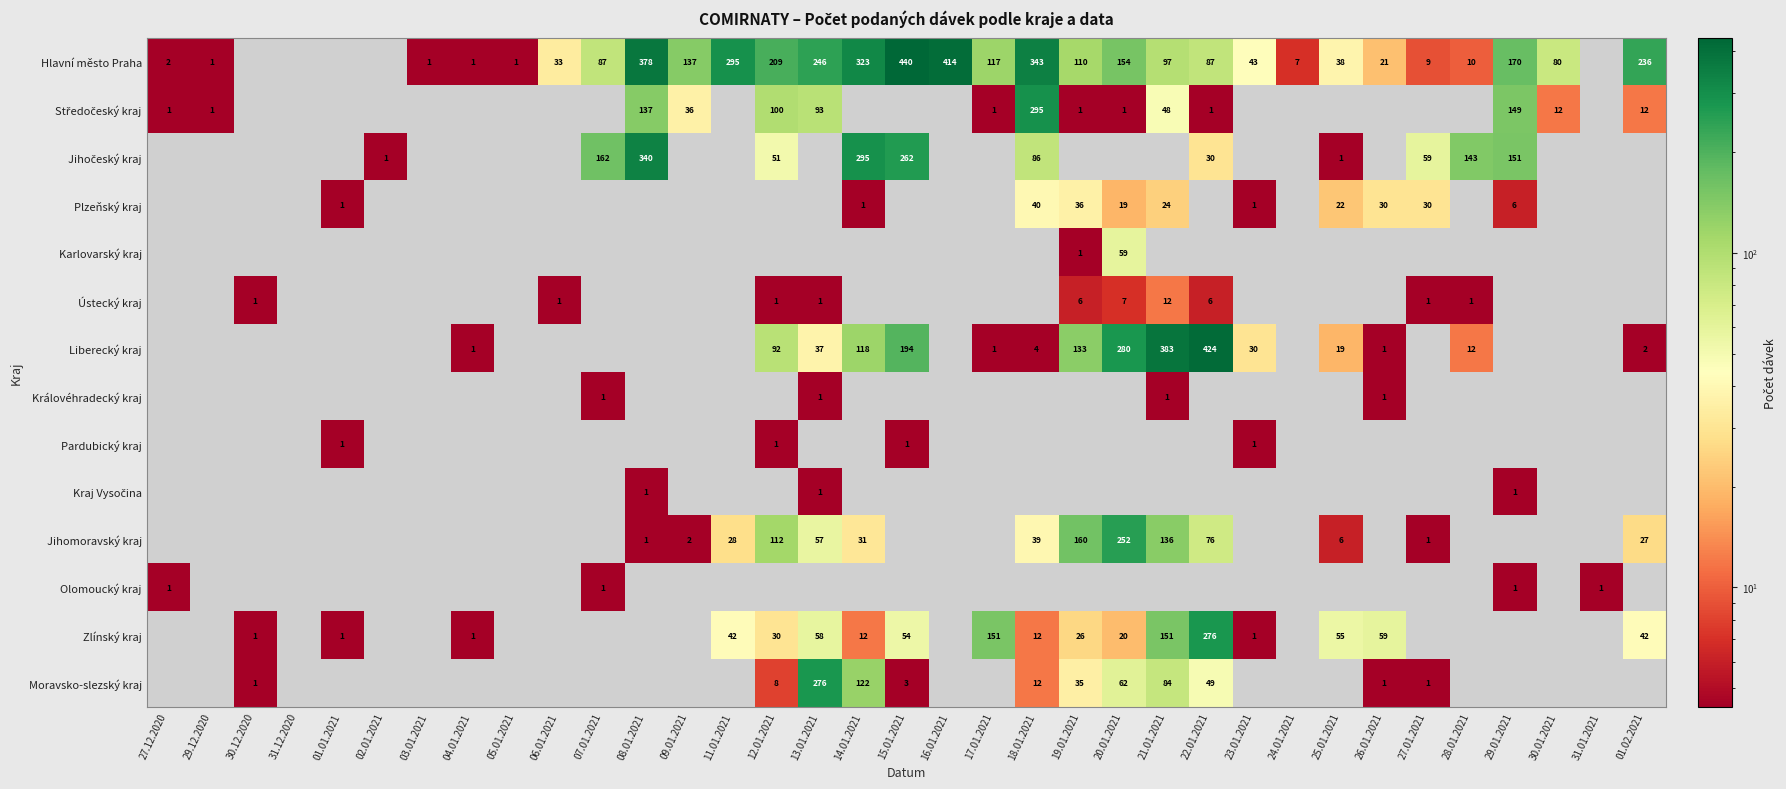

The value of Olomoucký kraj at 27.12.2020 is 1. True or false?

True